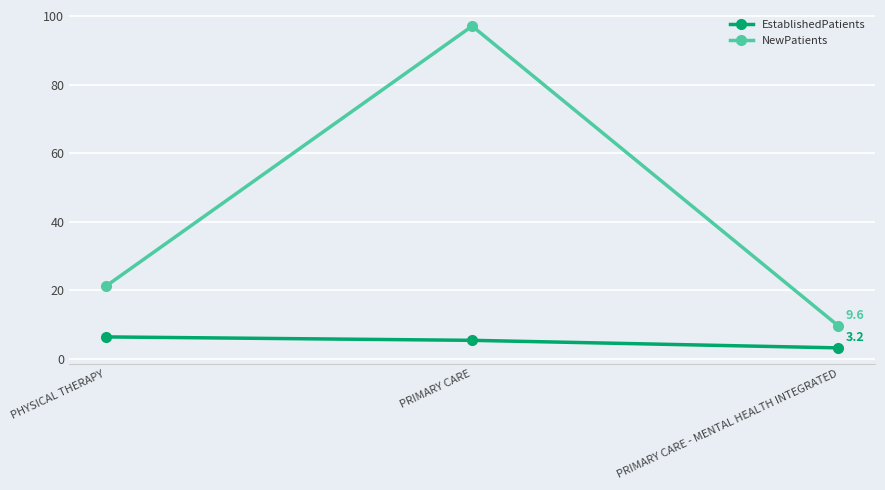

The value of NewPatients at PRIMARY CARE is 97.1. True or false?

True